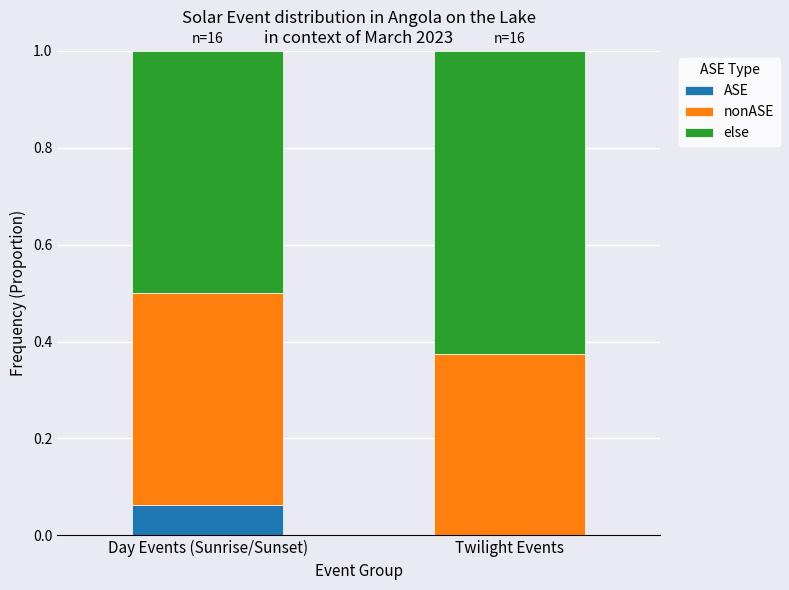

What is the total value across all series at Twilight Events?

1.0